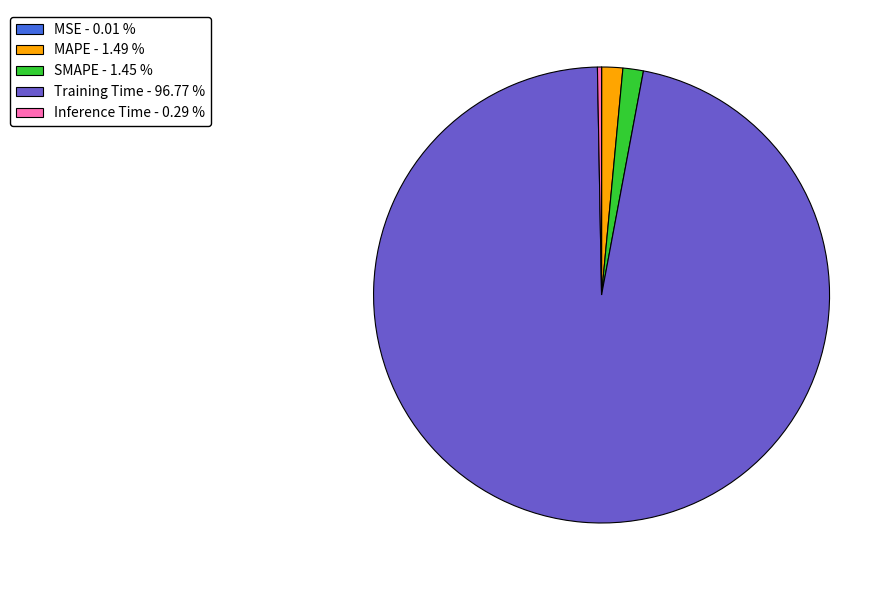

Does Training Time account for over 50% of the chart?

Yes